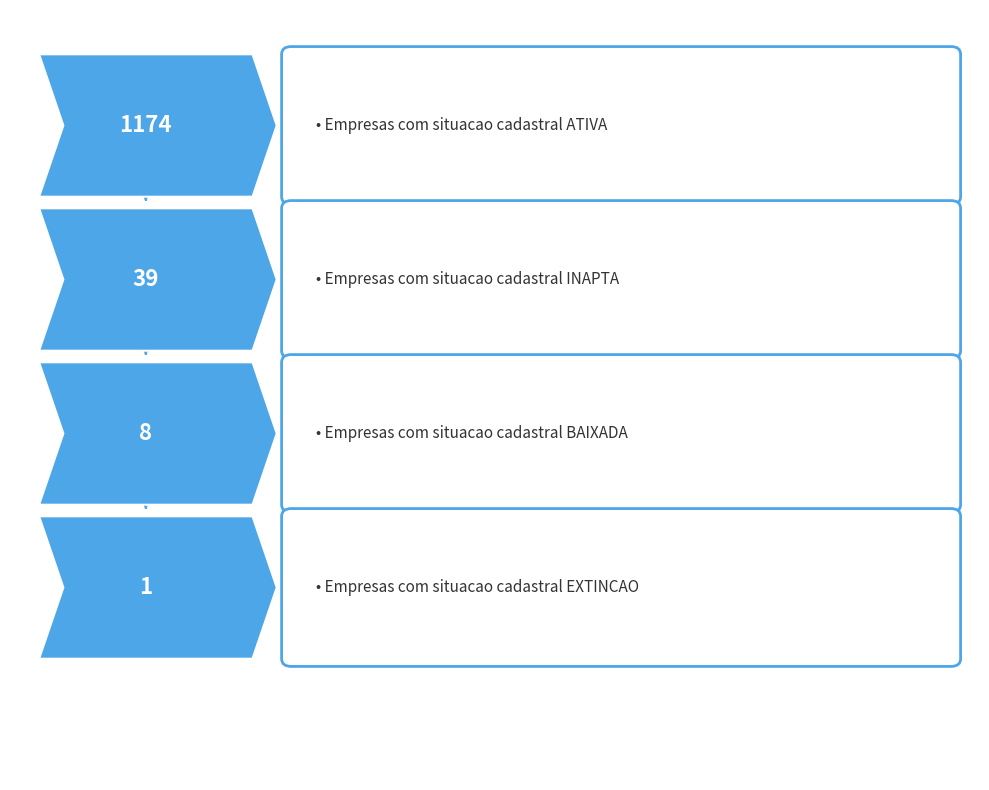

Where is the data nearest to the value 587?

INAPTA